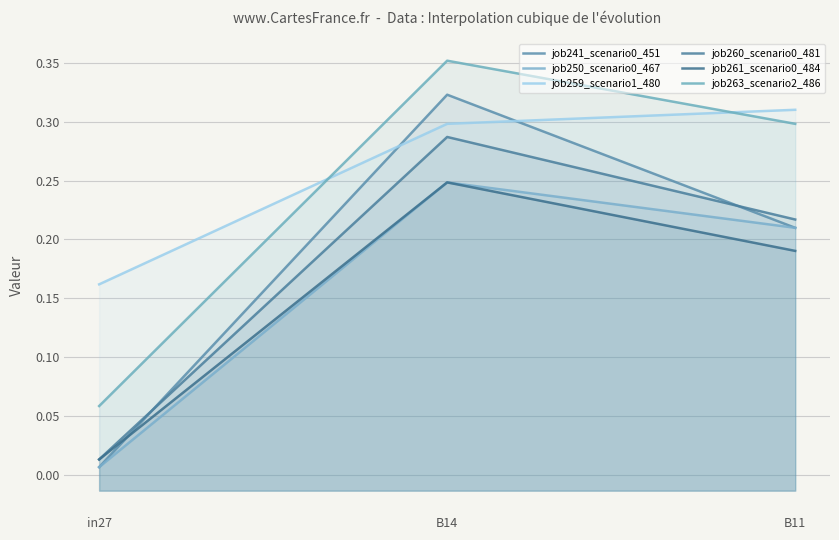

What is the maximum value shown in the chart?

0.4